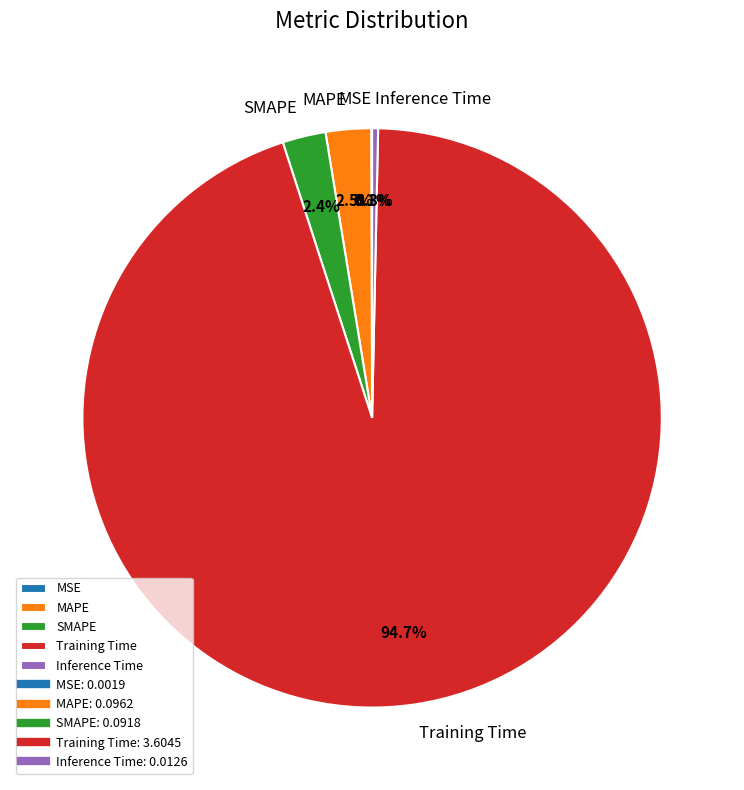

Which category accounts for the majority?

Training Time